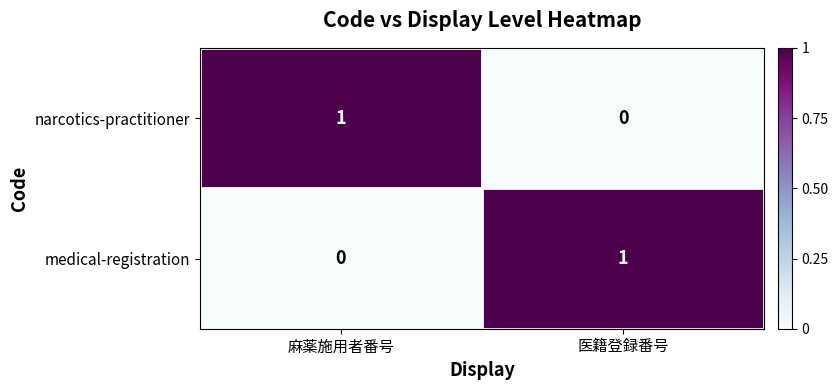

List the labels in order of narcotics-practitioner value, smallest first.

医籍登録番号, 麻薬施用者番号